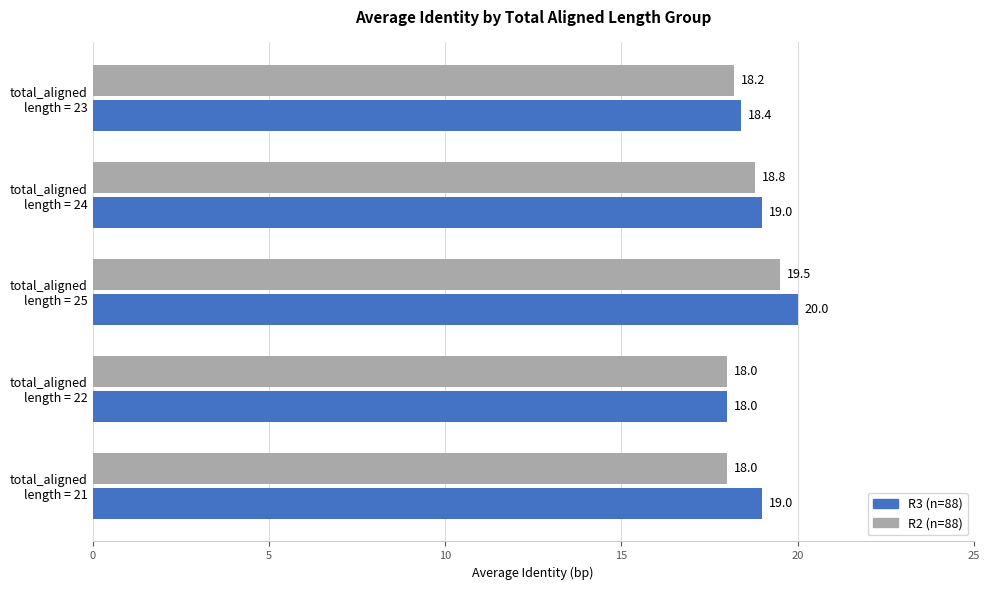

What is the smallest value displayed?

18.0